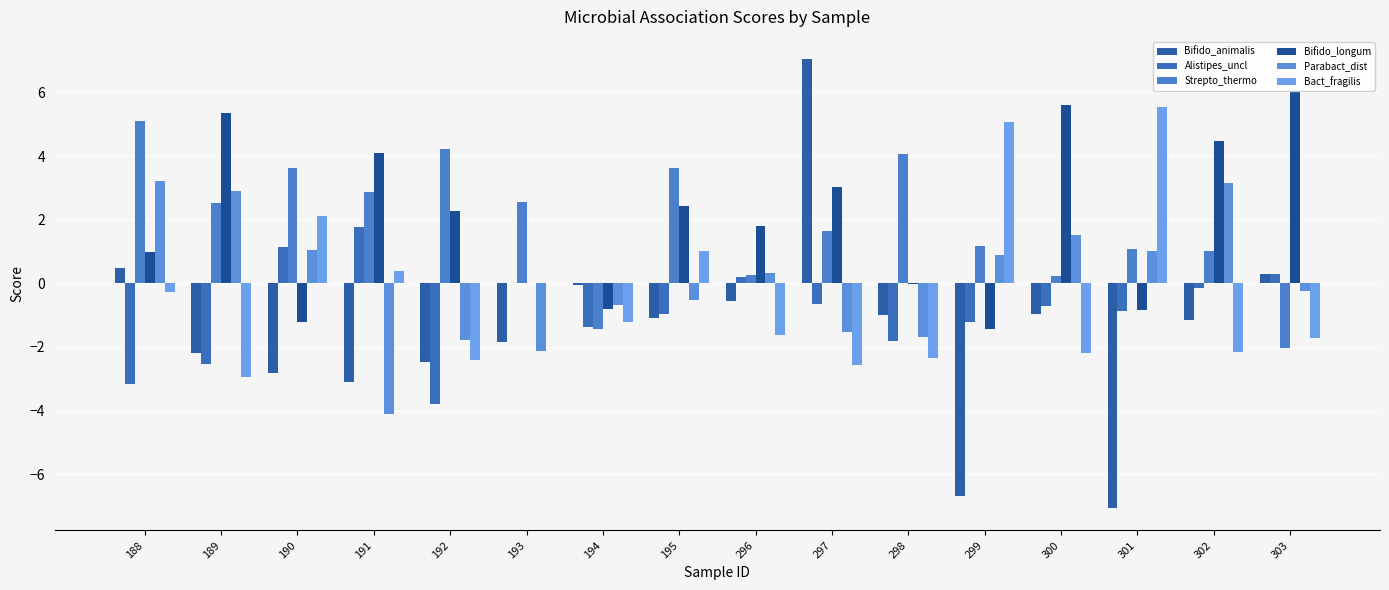

What is the spread (max minus min) of values at 300?

7.8